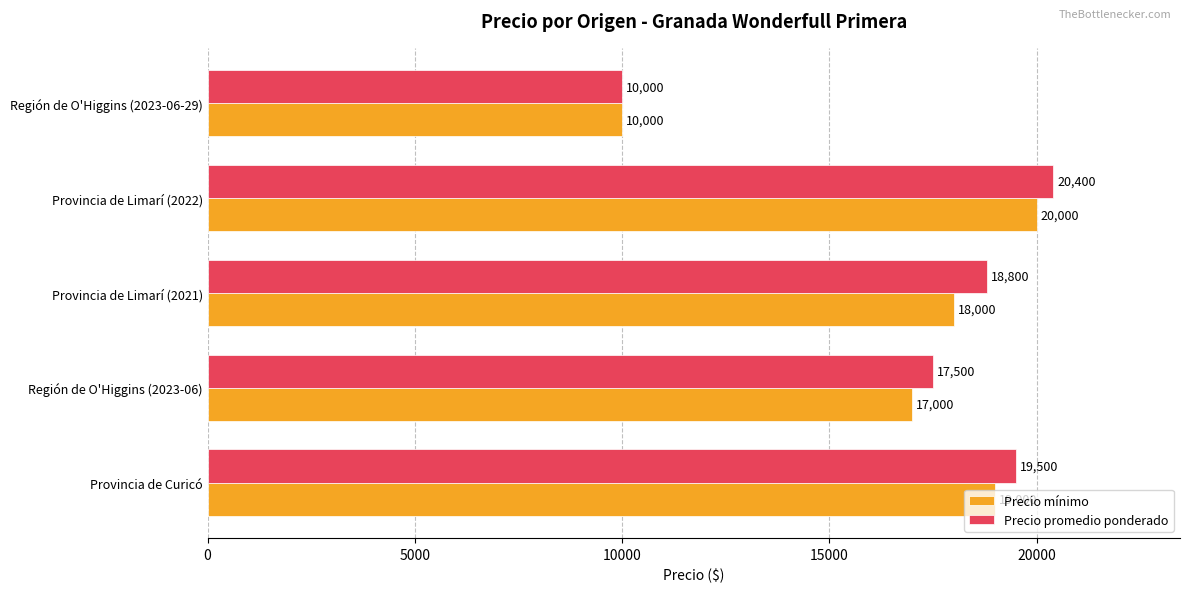

Rank the series by their maximum value, from lowest to highest.

Precio mínimo, Precio promedio ponderado